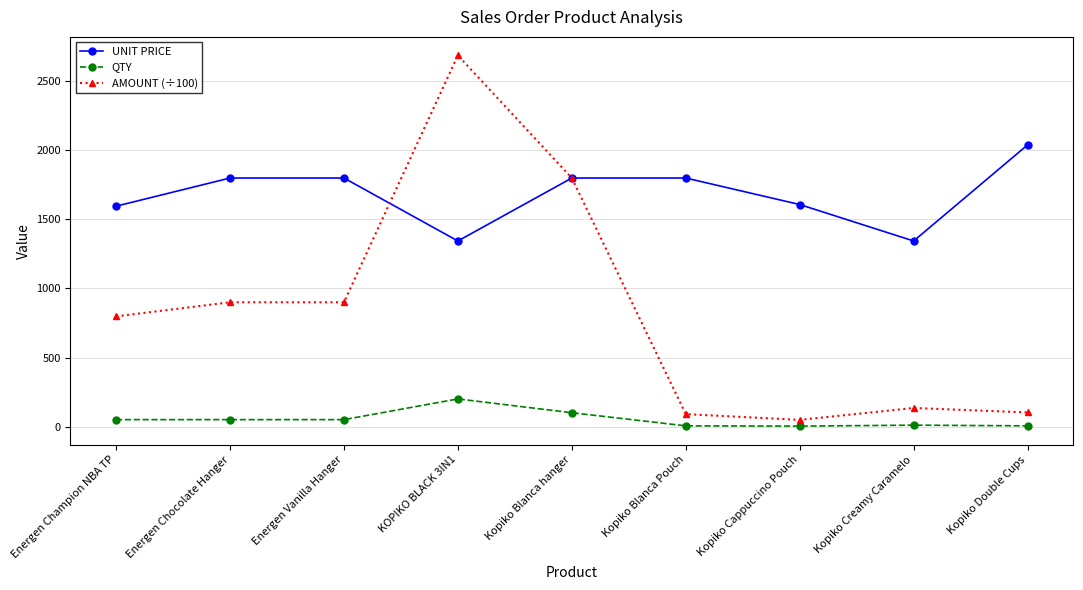

Is the value of QTY at Energen Chocolate Hanger greater than the value of UNIT PRICE at Kopiko Cappuccino Pouch?

No